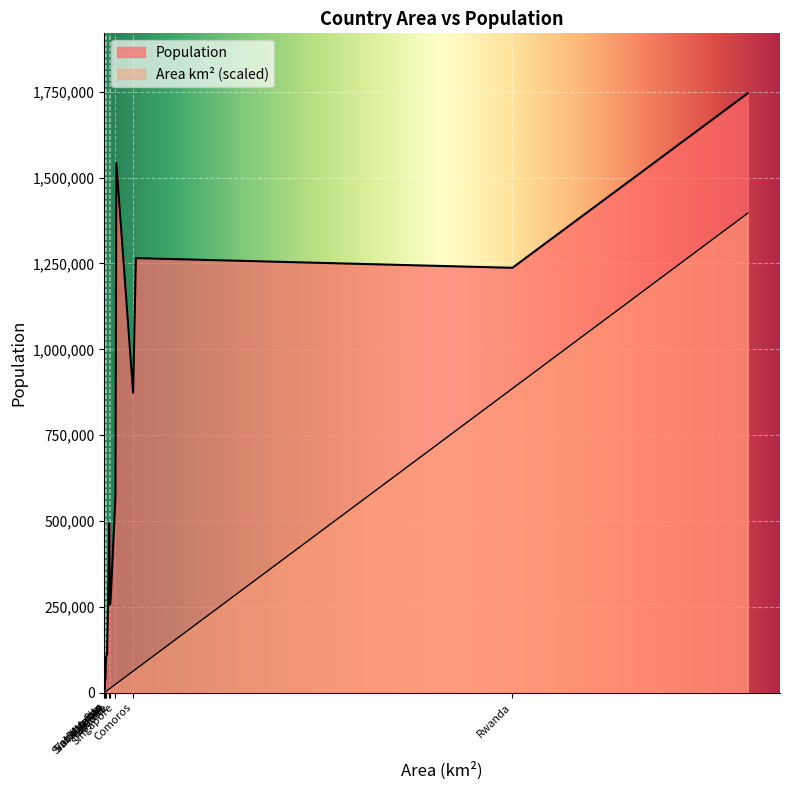

In Population, how many points are higher than both neighbors (excluding endpoints)?

5